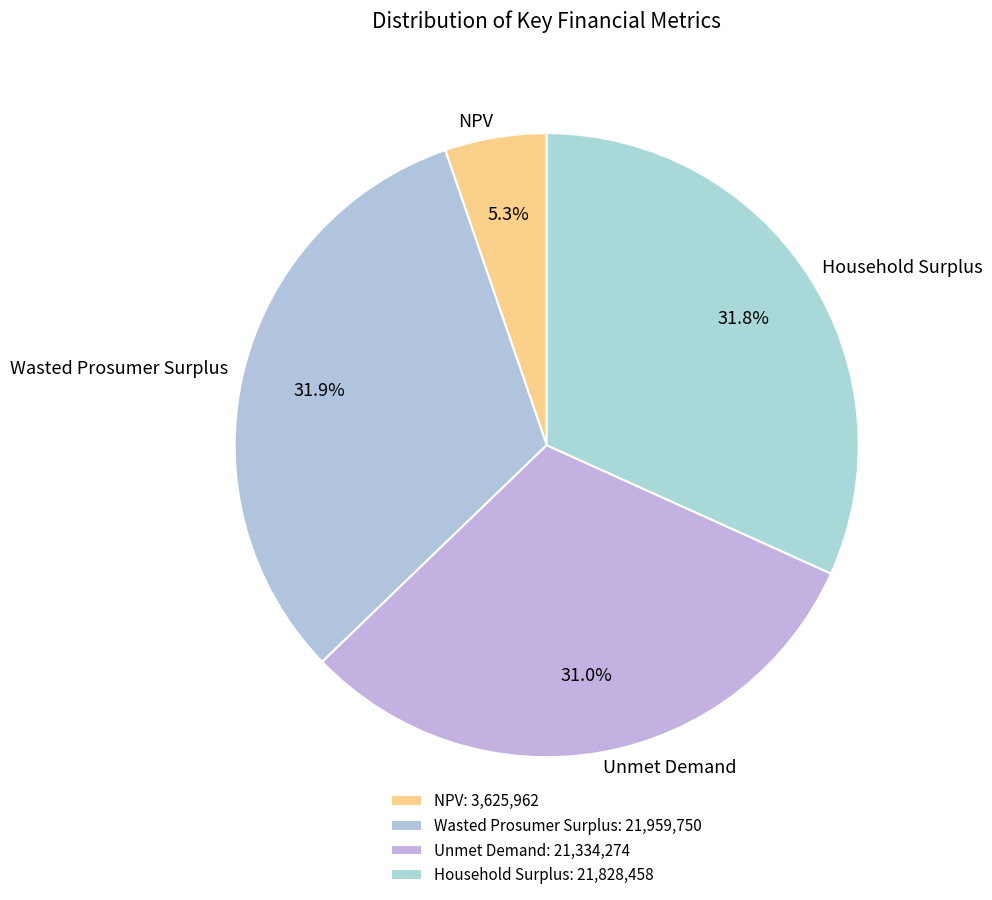

Which slice is the smallest?

NPV